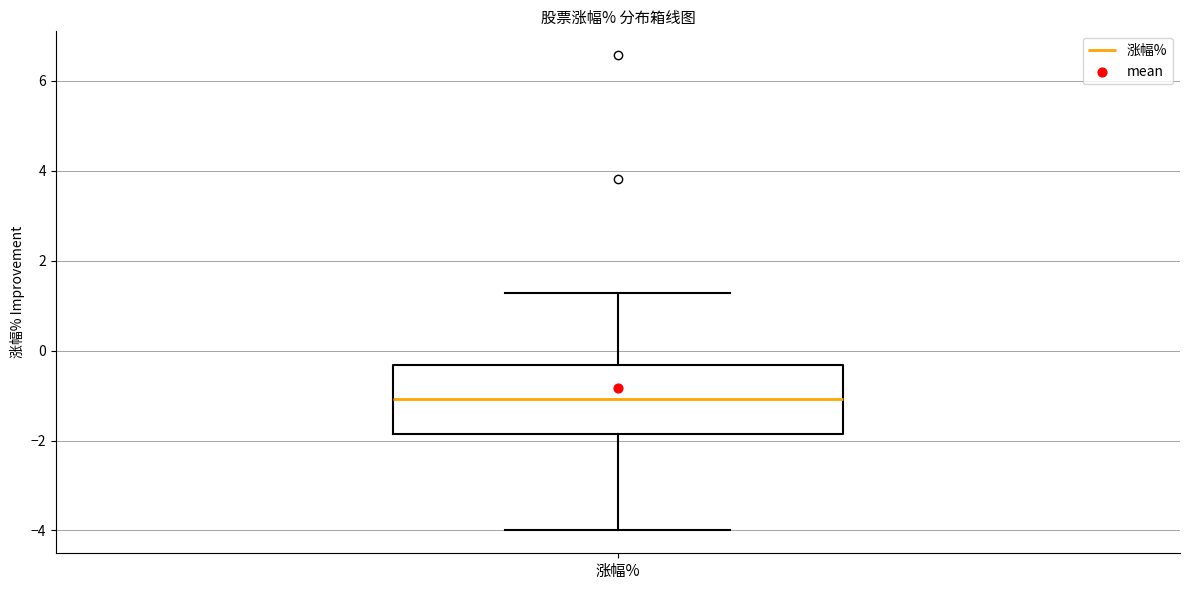

Where is the upper edge of the box for 涨幅% on the y-axis? The values are not printed on the chart, so give them approximately, as read against the axis.

-0.4